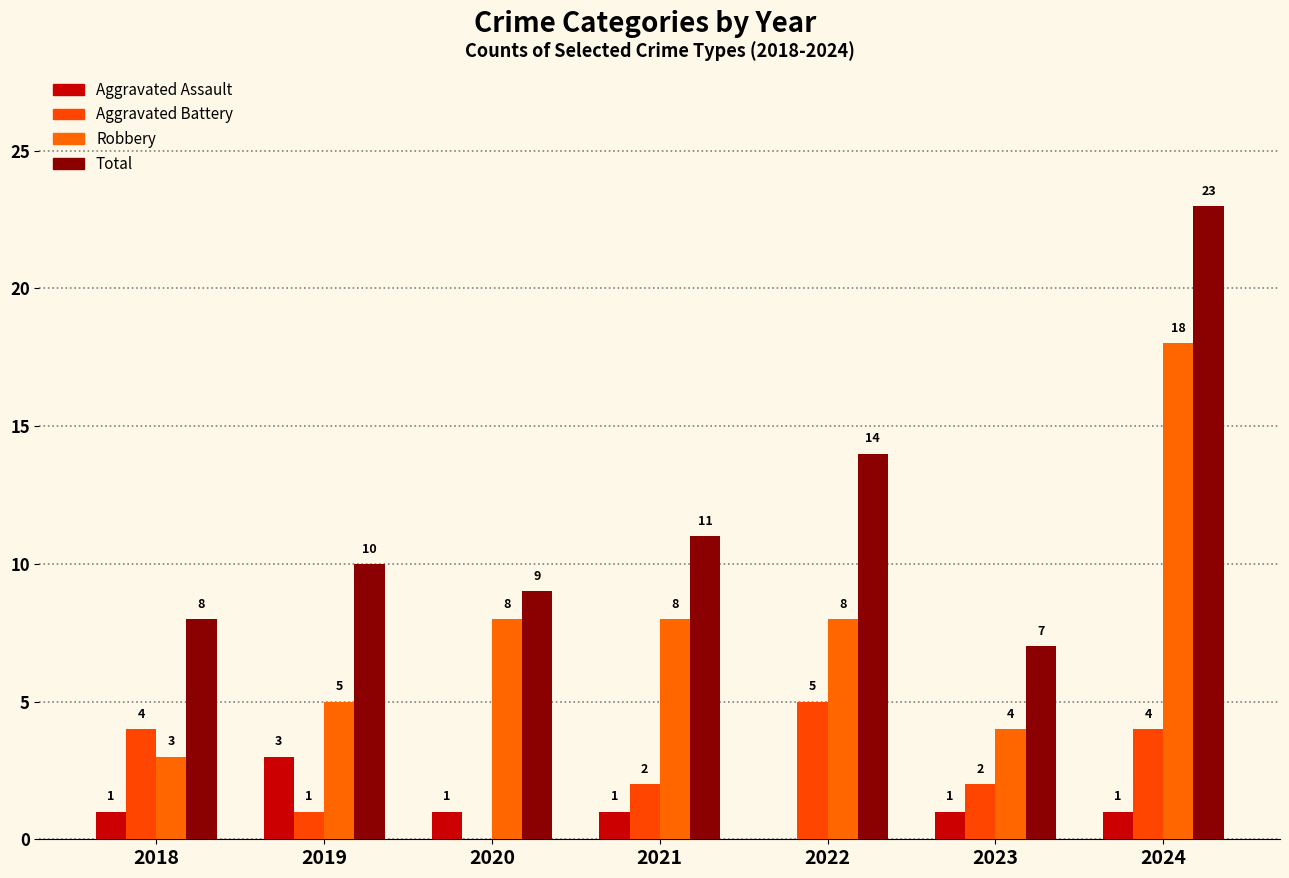

Read the Aggravated Assault value at 2021.

1